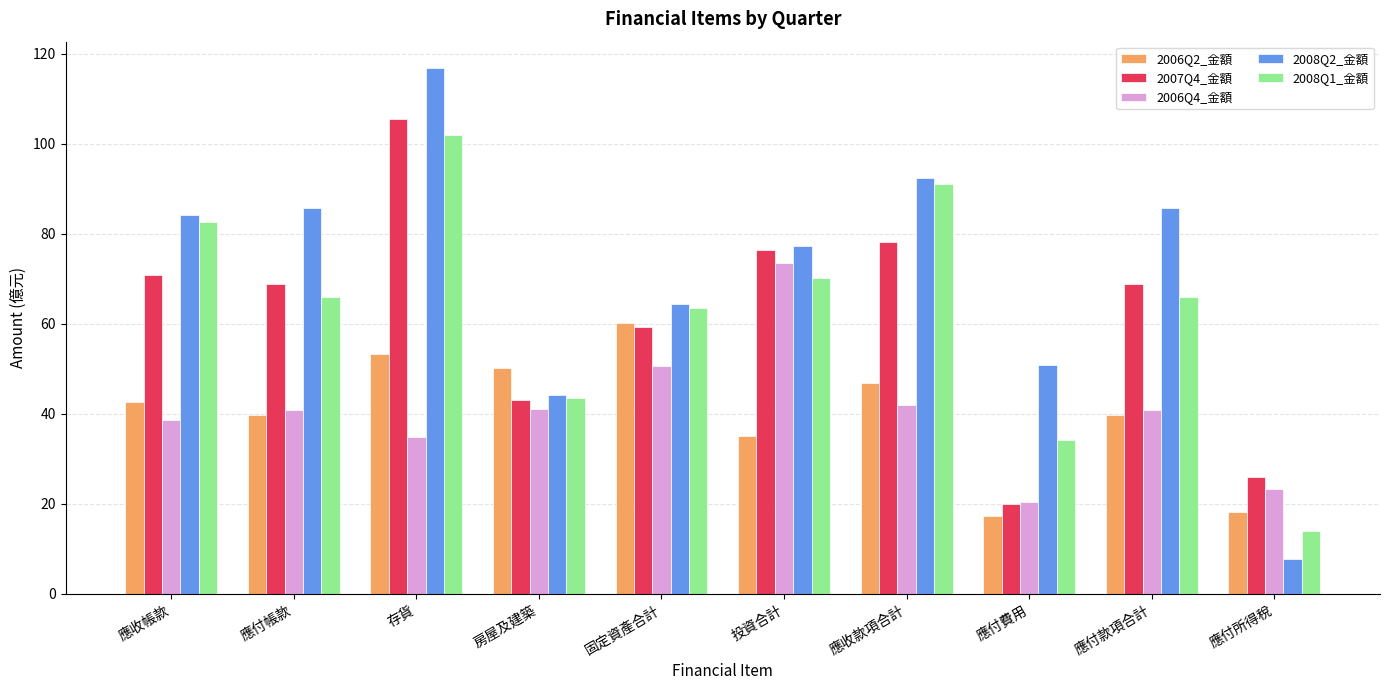

What is the difference between the maximum and minimum values in the 2008Q2_金額 series?

108.9